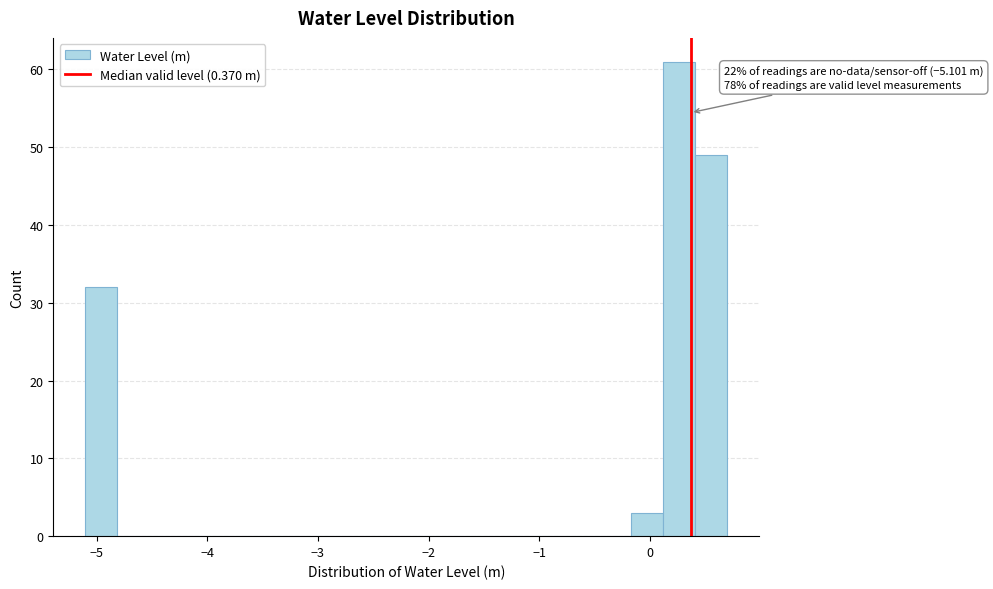

Read against the x-axis, roughly where is the centre of the tallest bar?

0.3